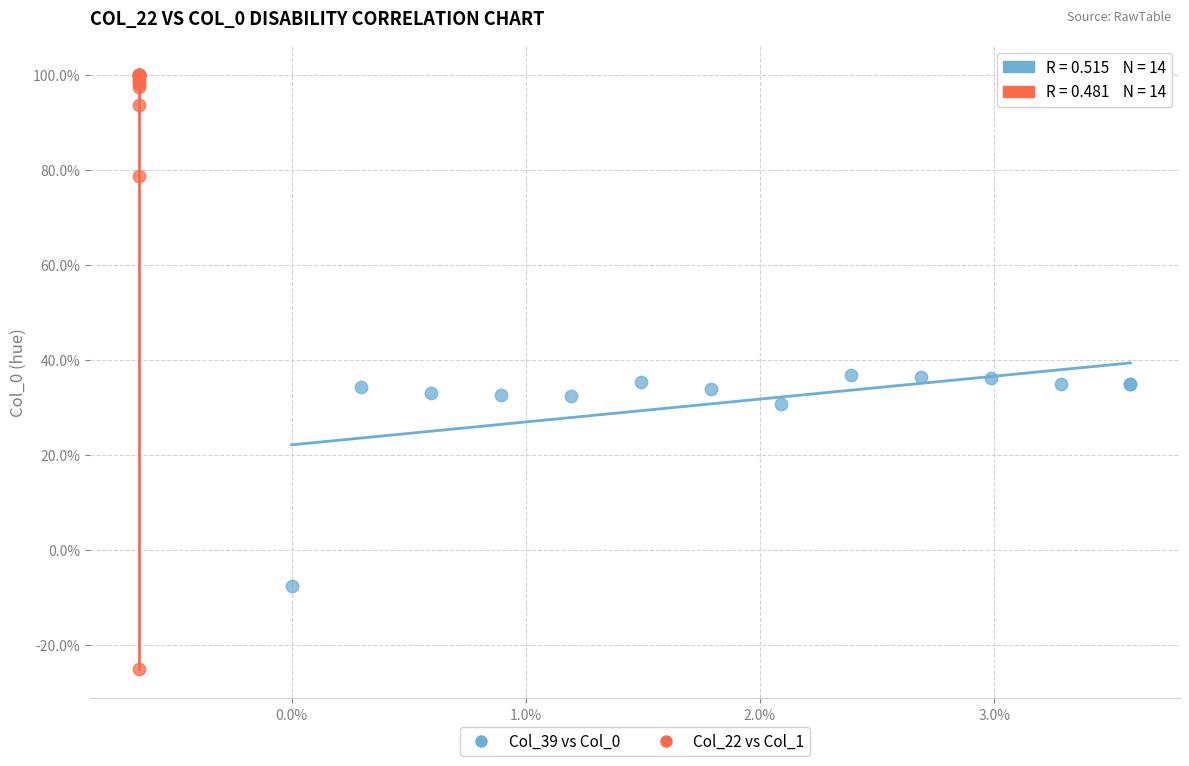

What are all the series names shown in the legend?

Col_39 vs Col_0, Col_22 vs Col_1